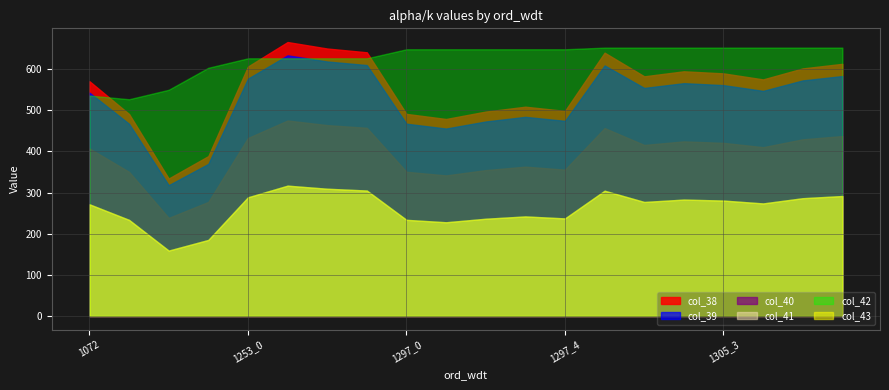

True or false: col_39 and col_41 cross at least once.

False